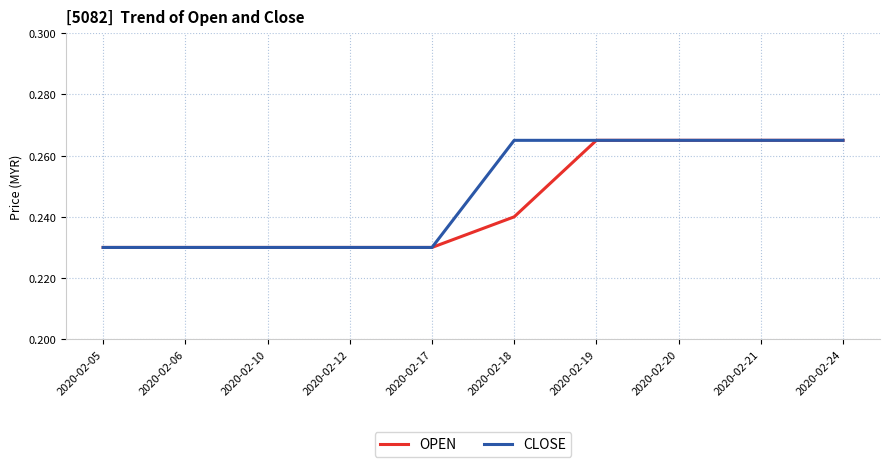

Between 2020-02-10 and 2020-02-18, which series saw the biggest shift?

CLOSE